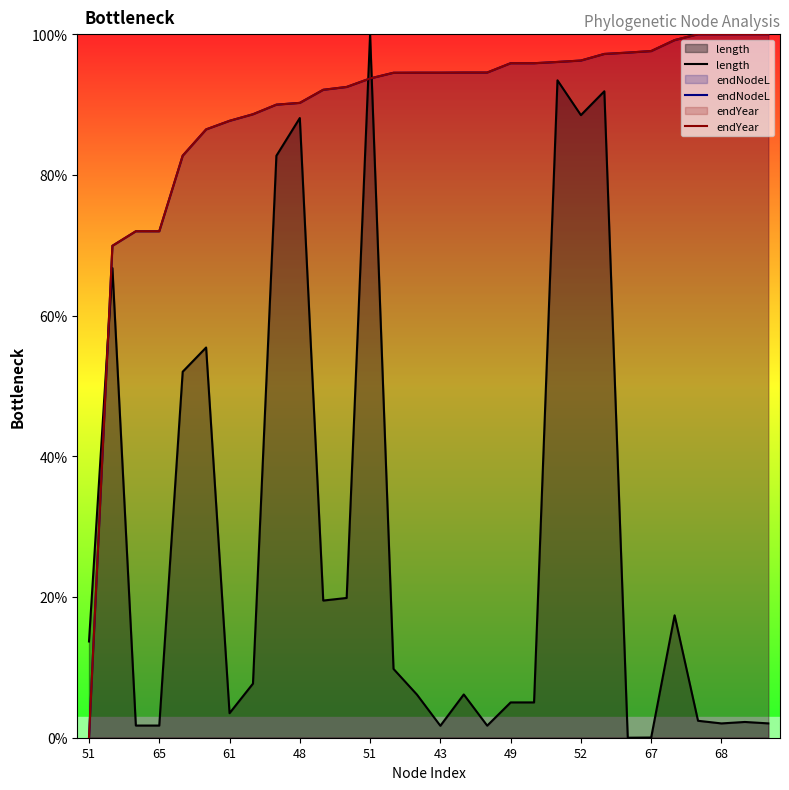

What are all the series names shown in the legend?

length, endNodeL, endYear